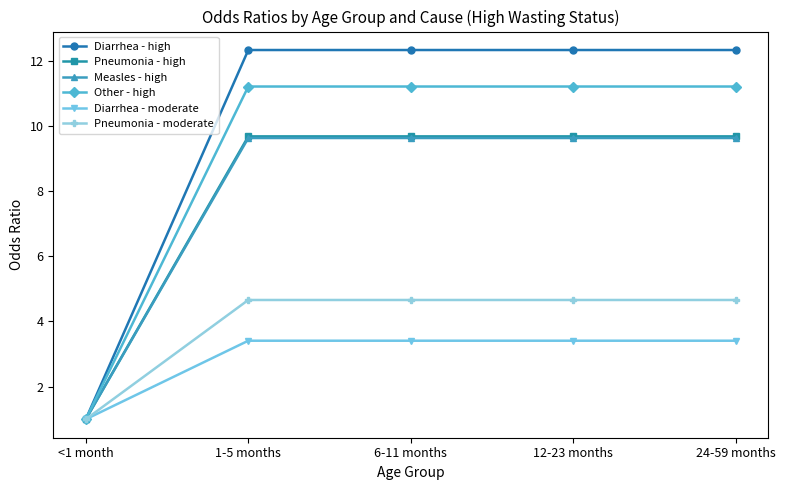

What is the value of the Pneumonia - high point at the 2nd from the left?

9.7